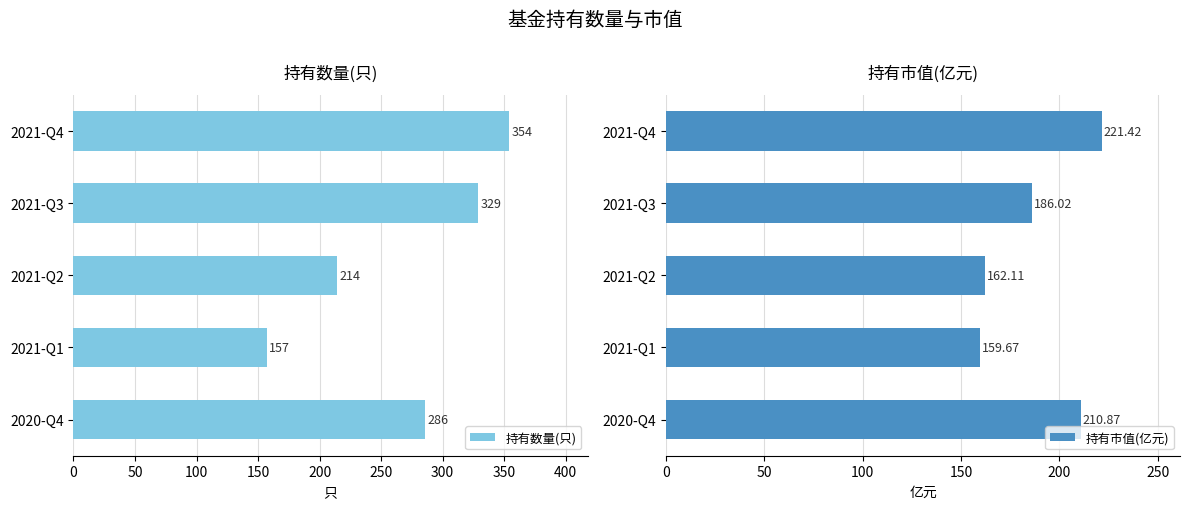

Are the bars horizontal?

Yes